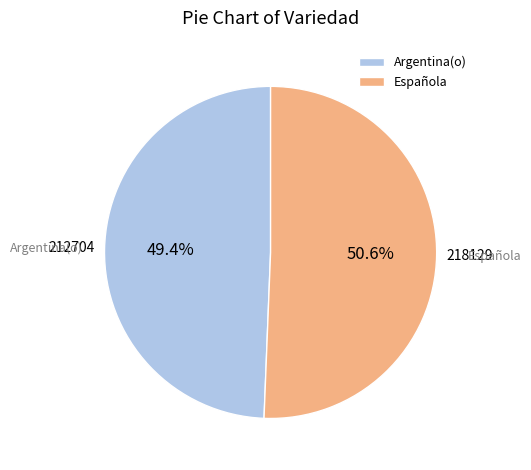

What is the total percentage of Española and Argentina(o)?

100.0%